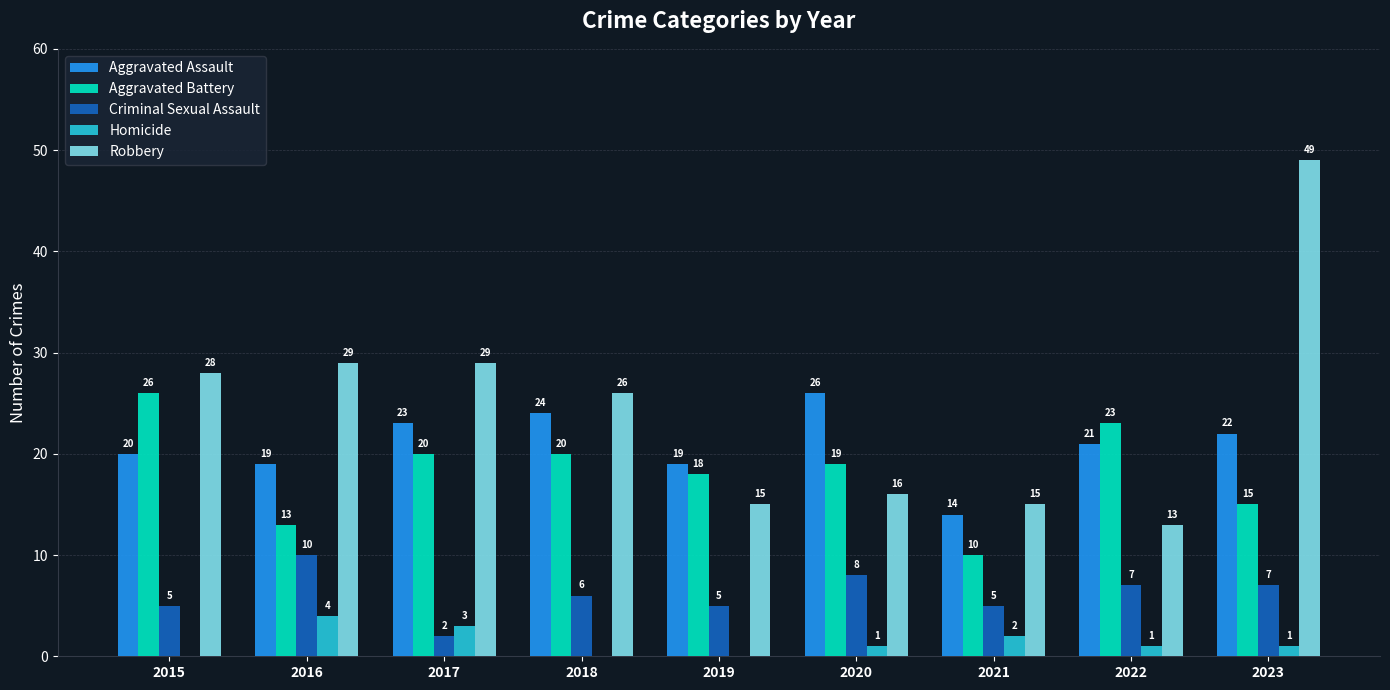

What is the greatest value displayed?

49